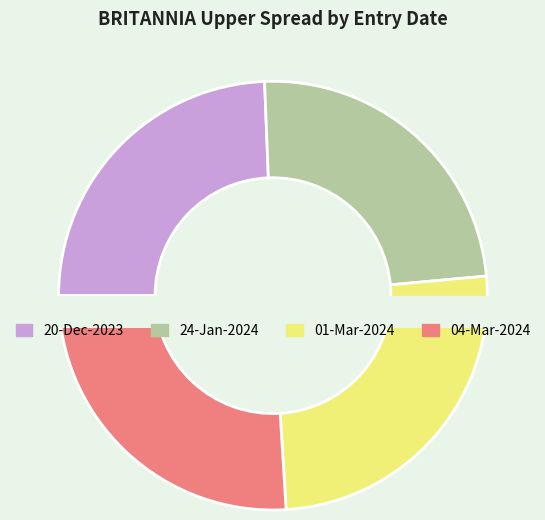

What is the change in value from 20-Dec-2023 to 04-Mar-2024?

+3.0